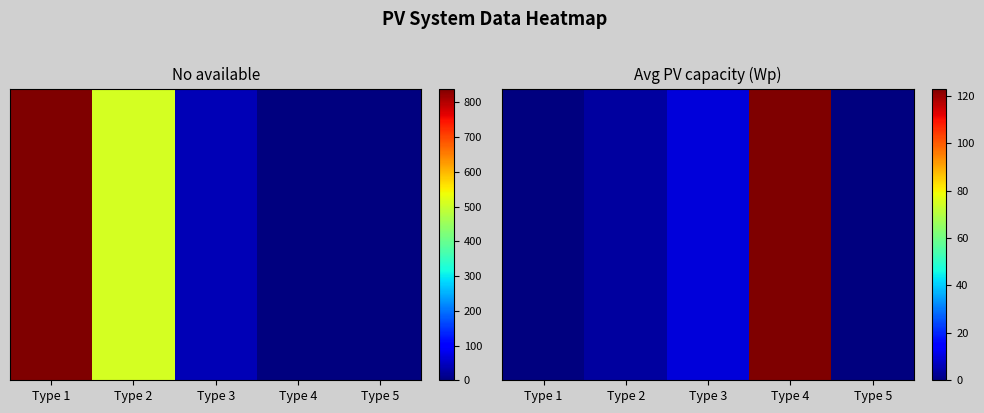

The value at Type 2 is 3.5. True or false?

True